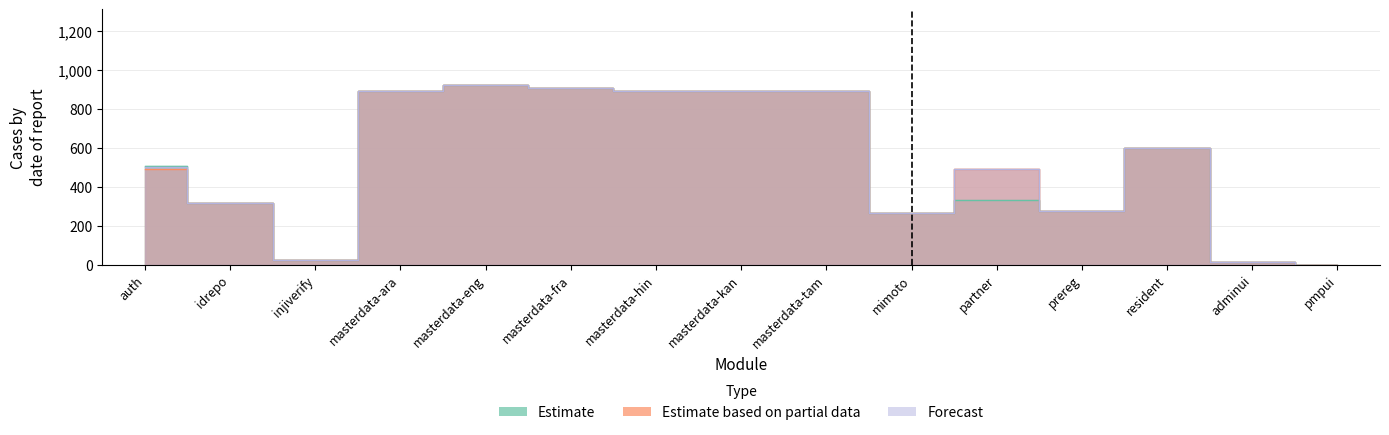

What are all the series names shown in the legend?

Estimate, Estimate based on partial data, Forecast